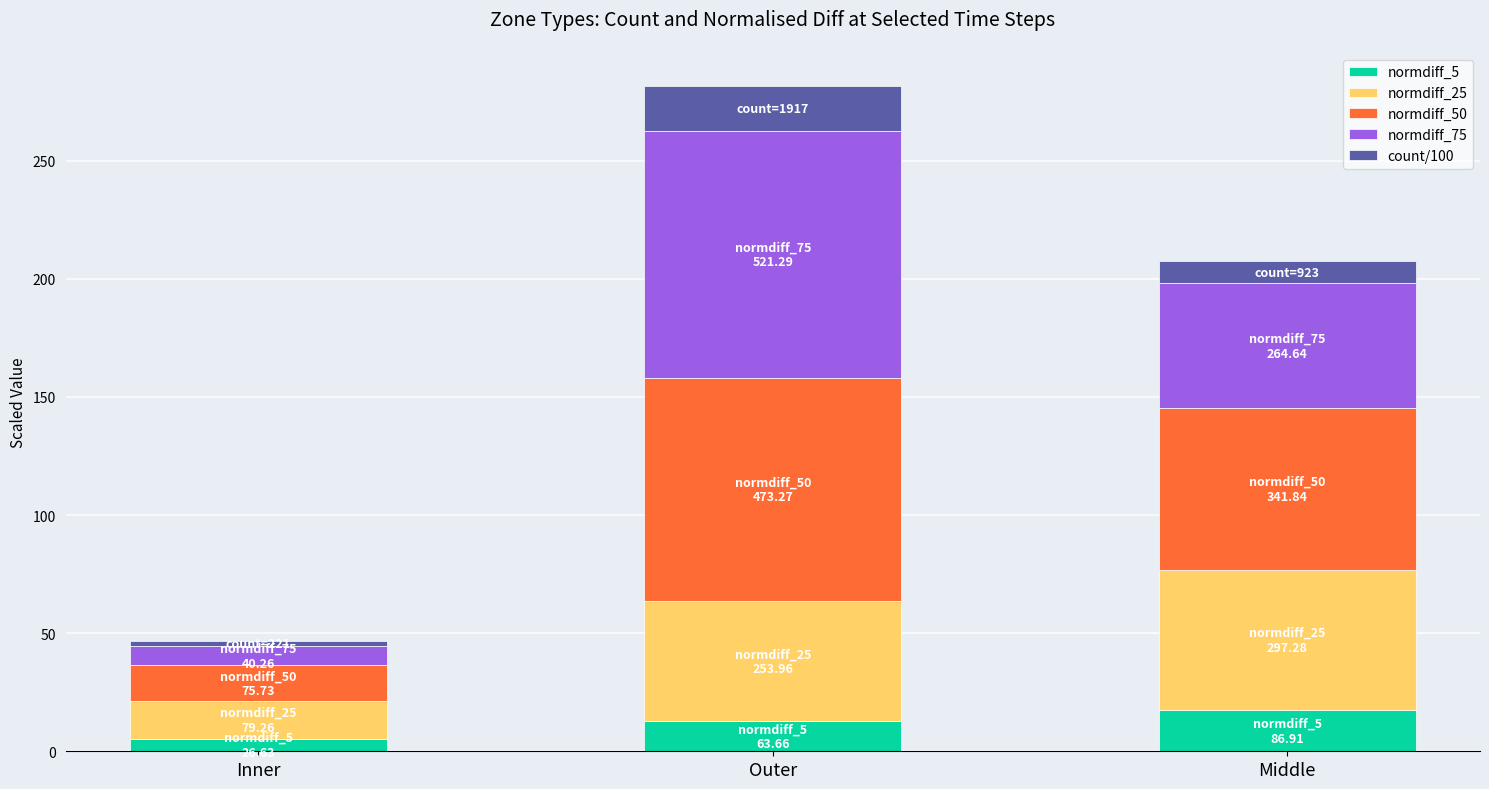

What is the highest value of the normdiff_5 series?

17.4